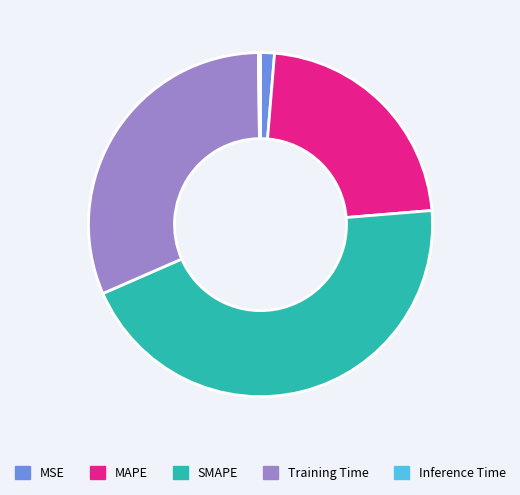

Which has a higher value, MSE or SMAPE?

SMAPE